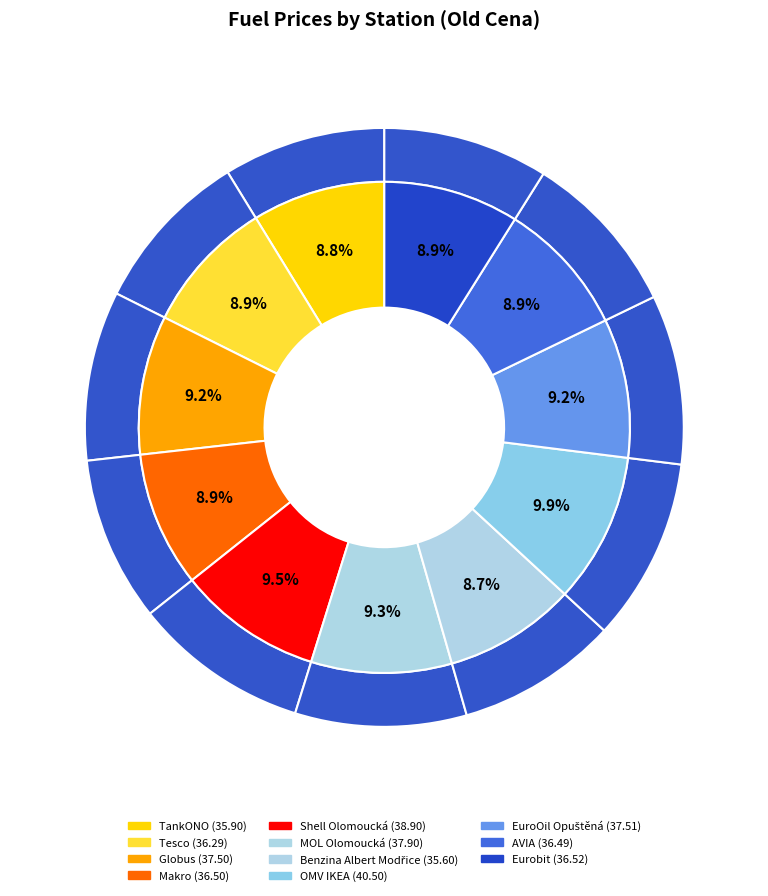

To the nearest percent, what percentage of the pie is Benzina Albert Modřice?

9%